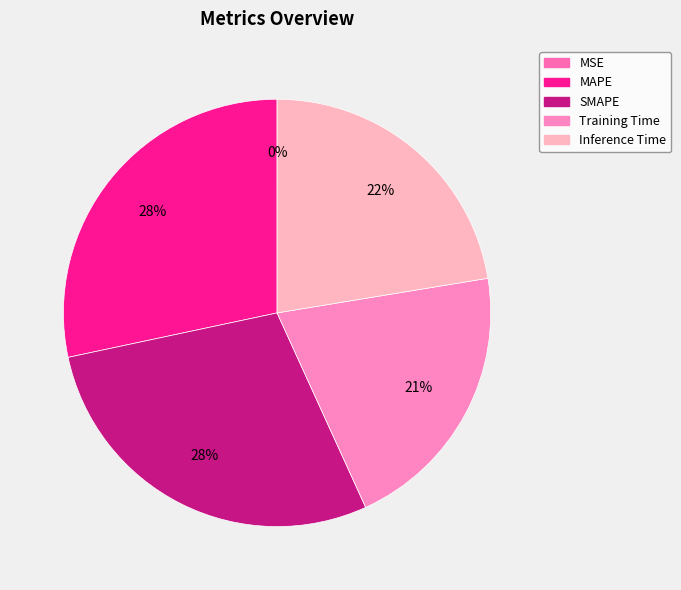

To the nearest percent, what is the average slice percentage?

20%